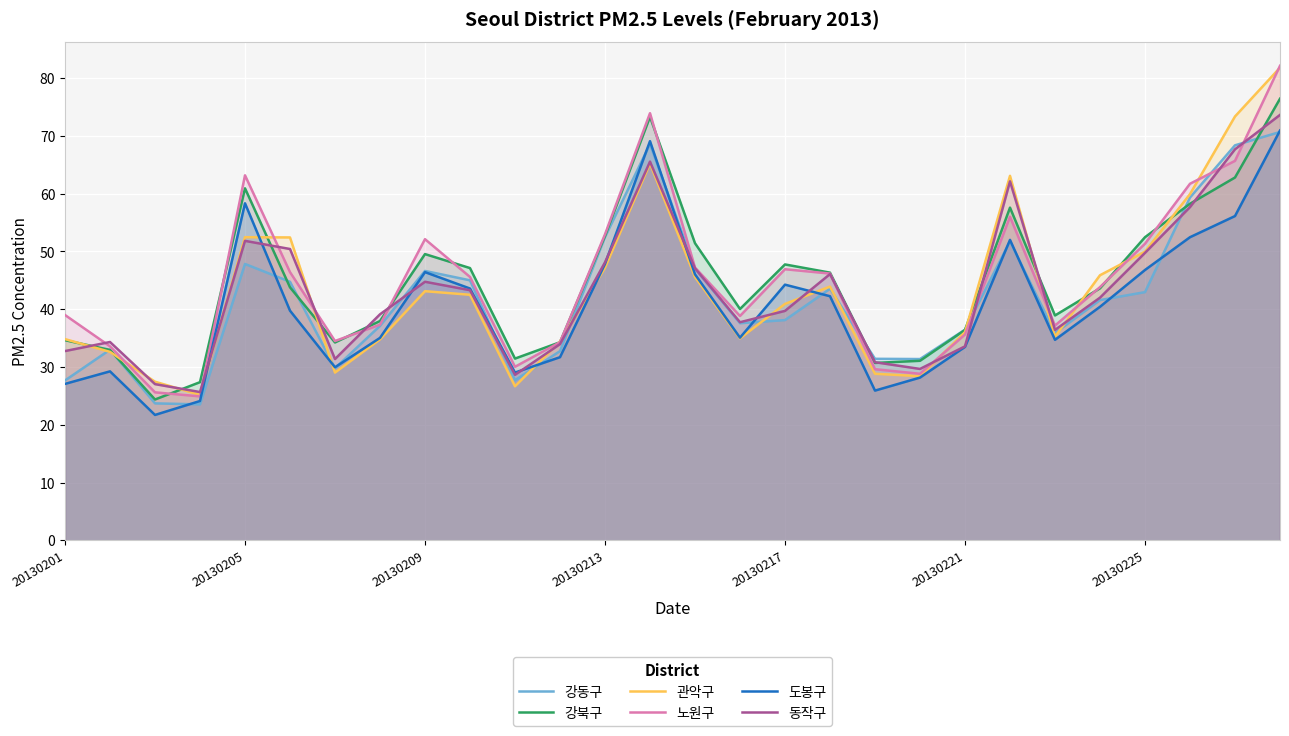

Is it true that 도봉구 equals 75.1 at 20130209?

False